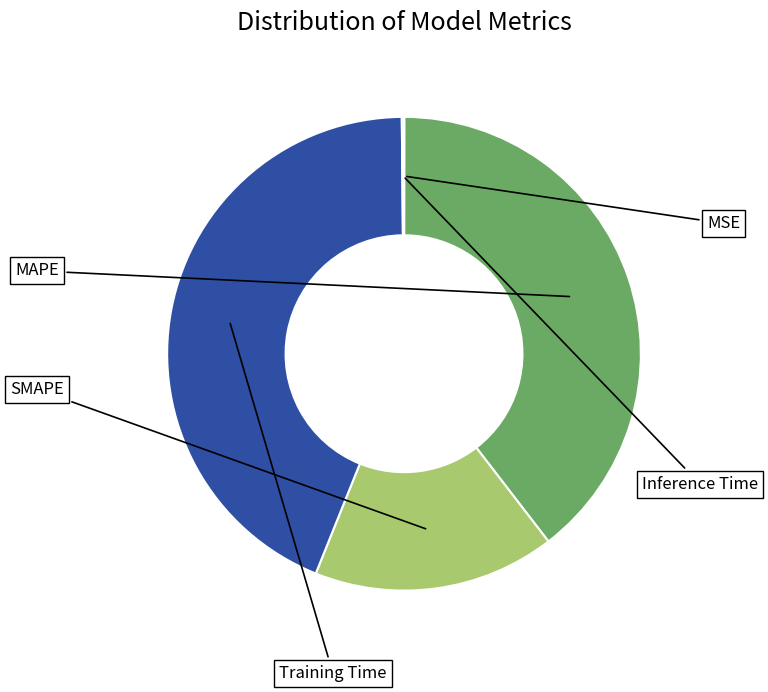

Does any single category account for the majority?

No